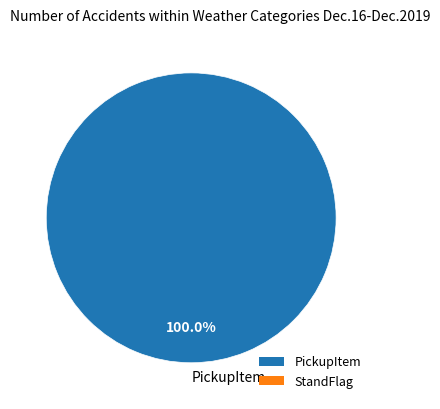

Rank the categories by value from lowest to highest.

PickupItem